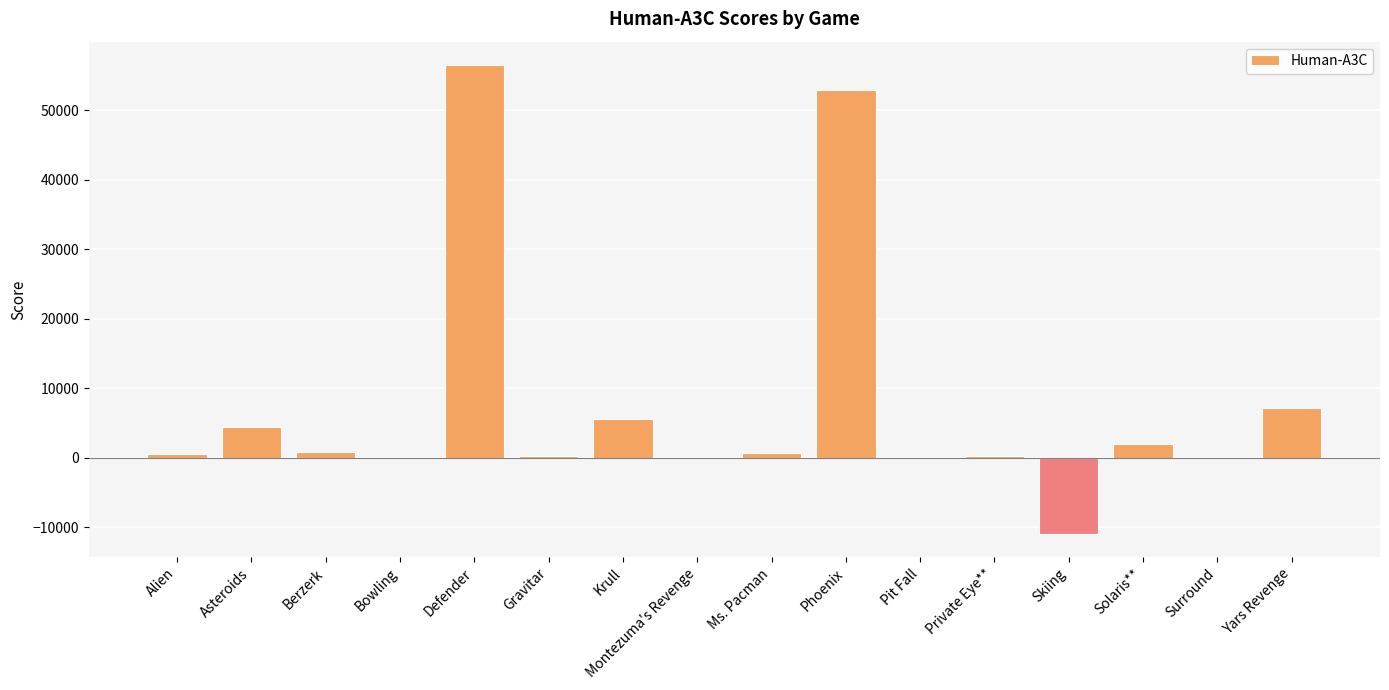

Where is the data nearest to the value 22810?

Yars Revenge